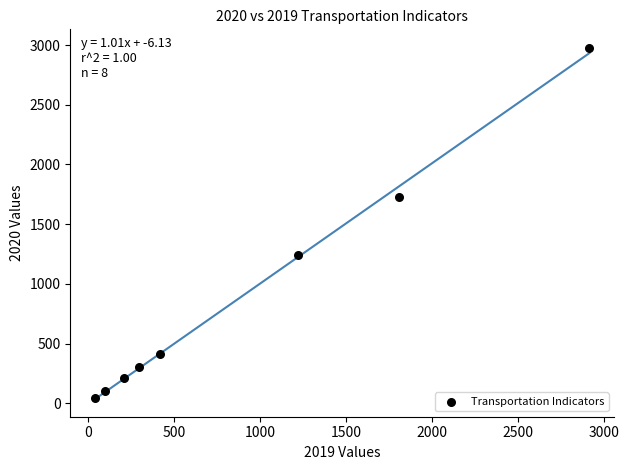

What Y value in the scatter plot is closest to 1508?

1730.8